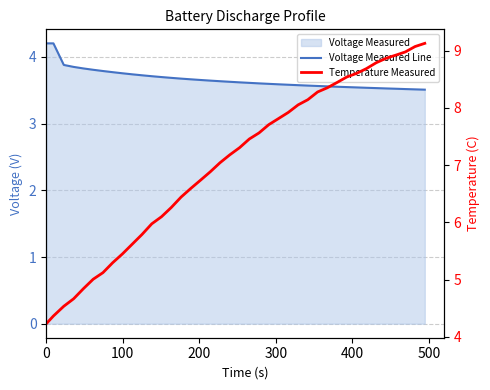

Rank the series by their average value, from highest to lowest.

Temperature Measured, Voltage Measured Line